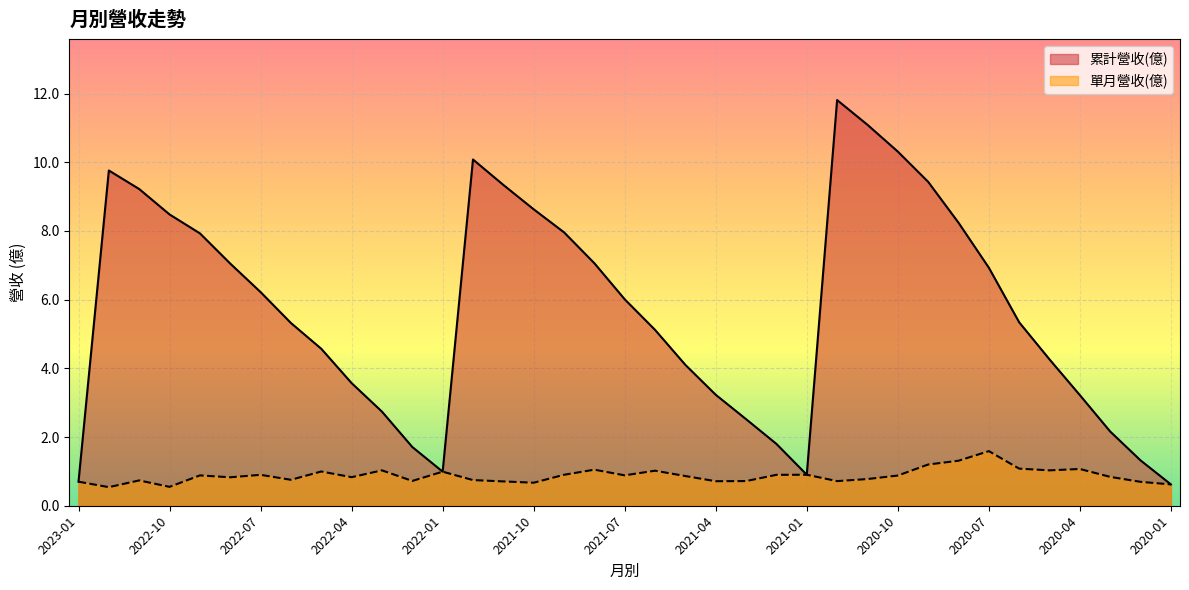

Does the chart display data point markers on the line(s)?

No